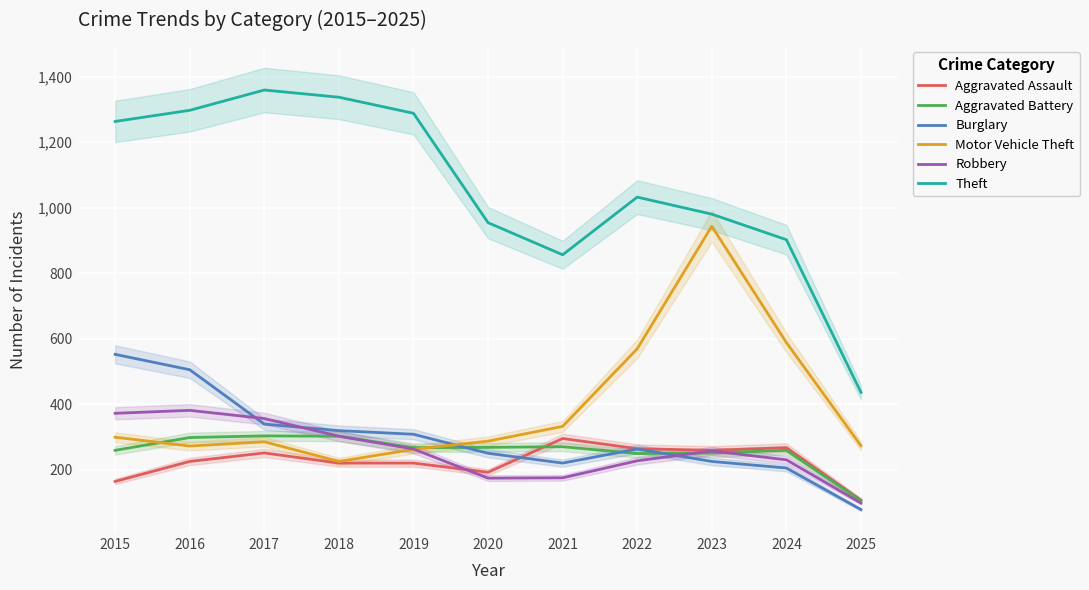

True or false: Aggravated Assault and Aggravated Battery intersect in this chart.

True